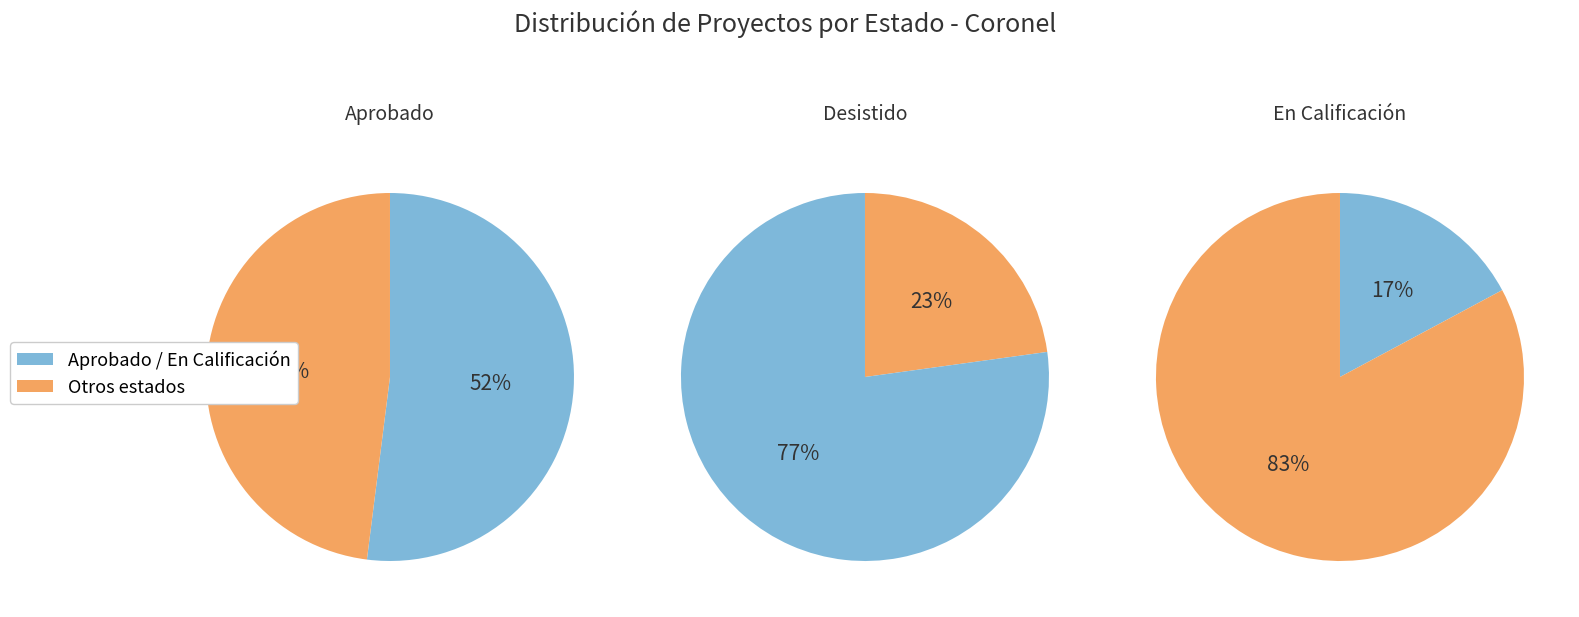

What portion of the pie excludes En Calificación?

82.8%